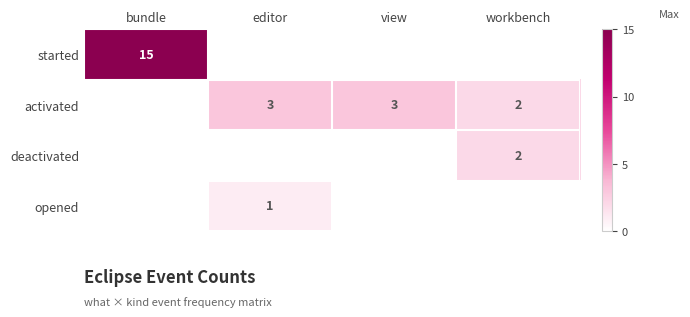

Which category has the highest value in the deactivated series?

workbench